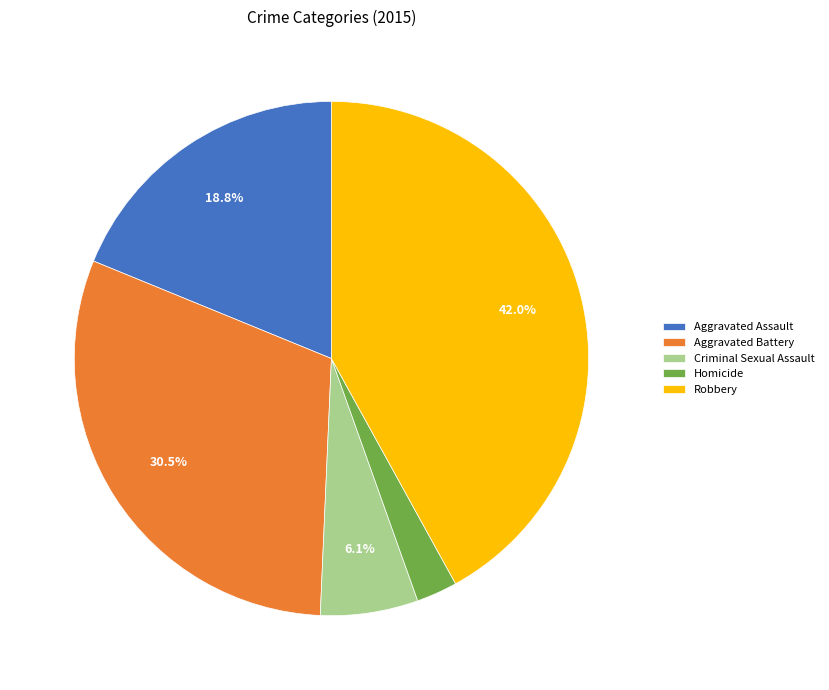

What is the ratio of the value at Homicide to the value at Robbery?

0.1